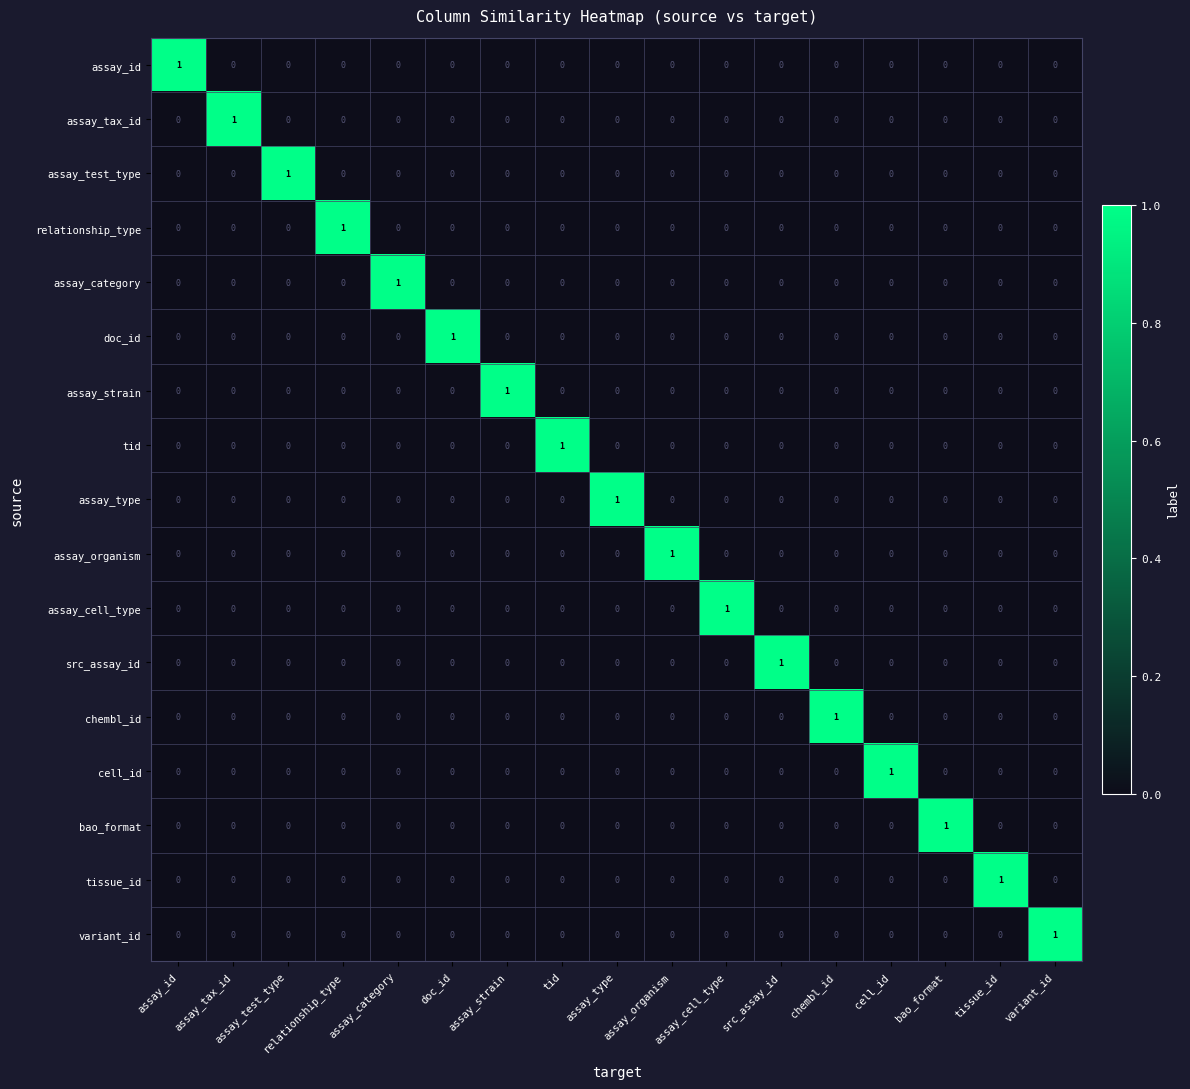

How many assay_organism values are between 0 and 1?

17